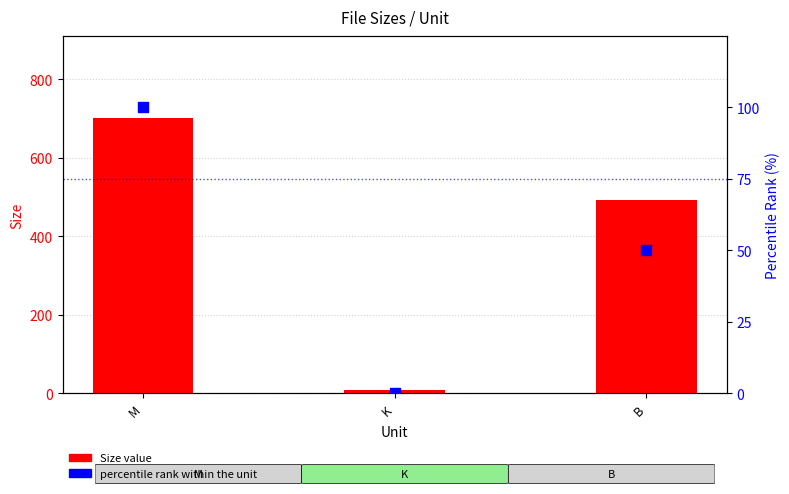

What is the total value across all series at B?

543.0